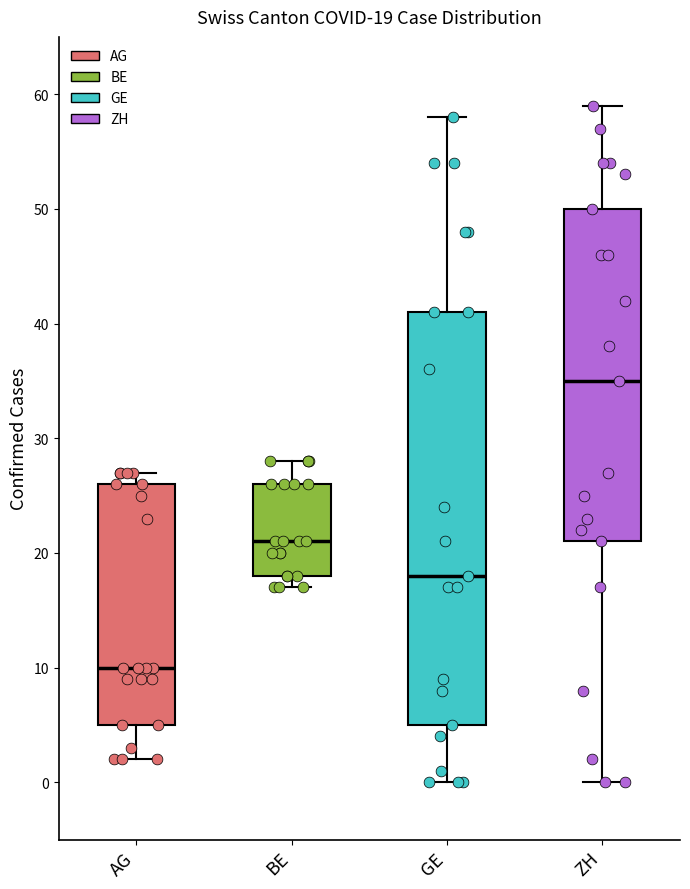

Which box has the lowest median line?

AG